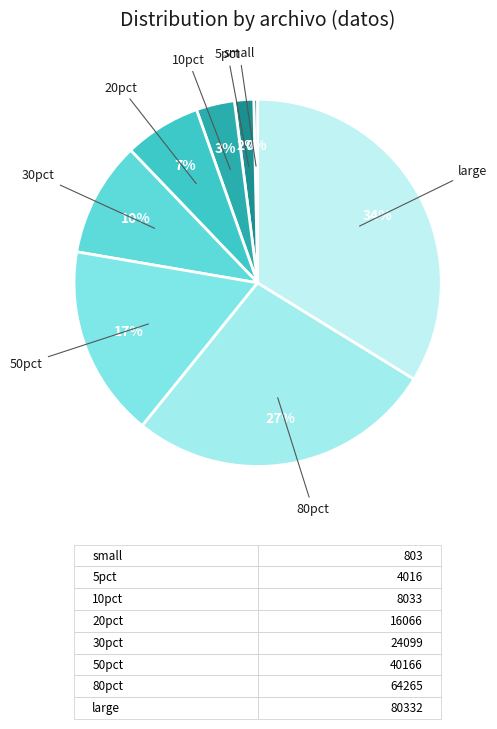

Which slice is the largest?

large